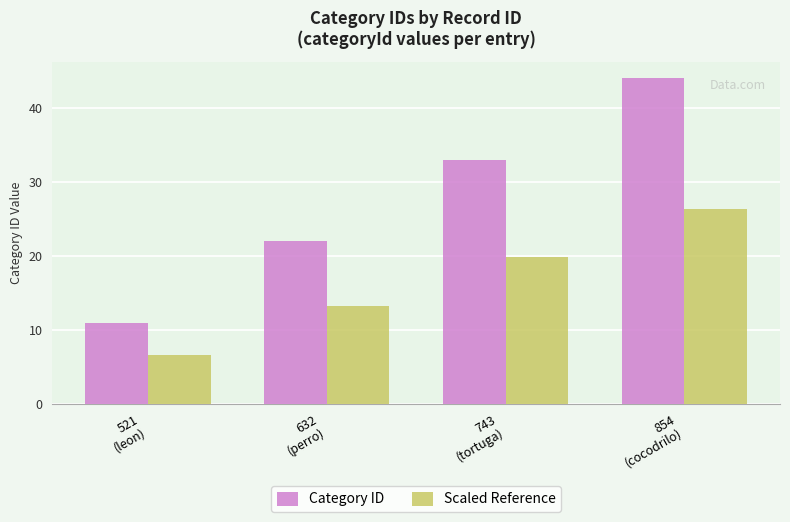

What is the difference between the maximum and minimum values in the Category ID series?

33.0